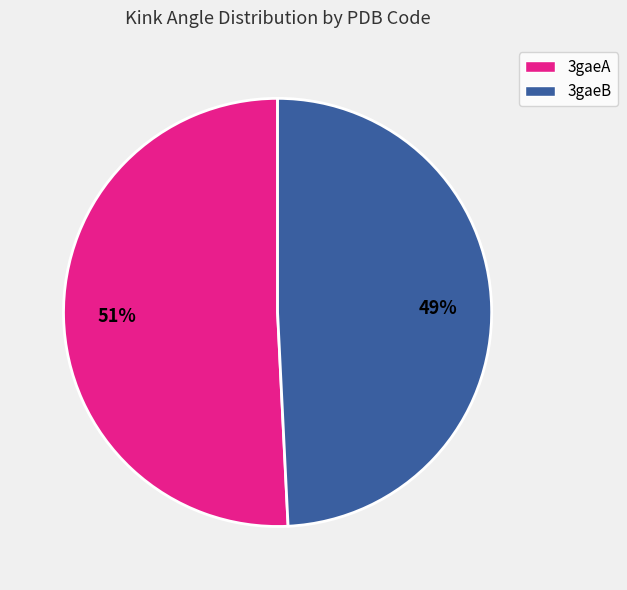

To the nearest percent, what is the difference between the largest and smallest slice percentages?

2%